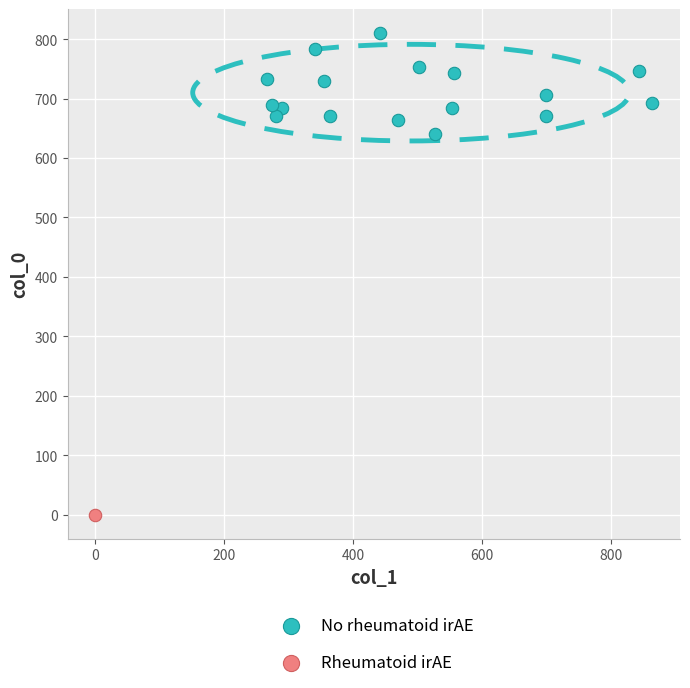

What are all the series names shown in the legend?

No rheumatoid irAE, Rheumatoid irAE